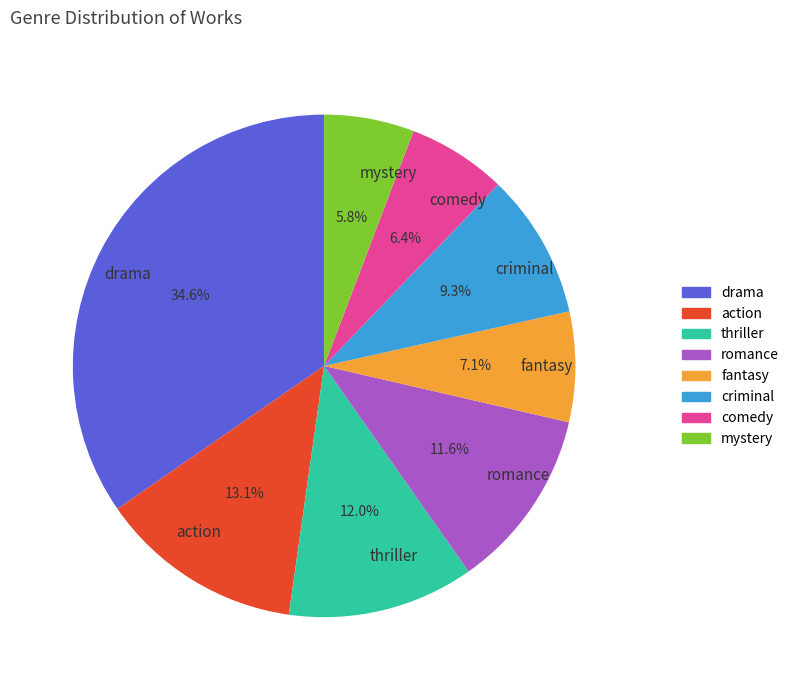

Is there a majority slice in this chart?

No